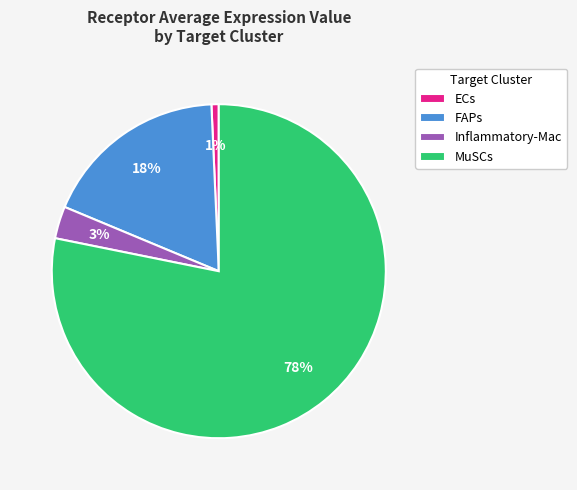

Between MuSCs and ECs, which is larger?

MuSCs